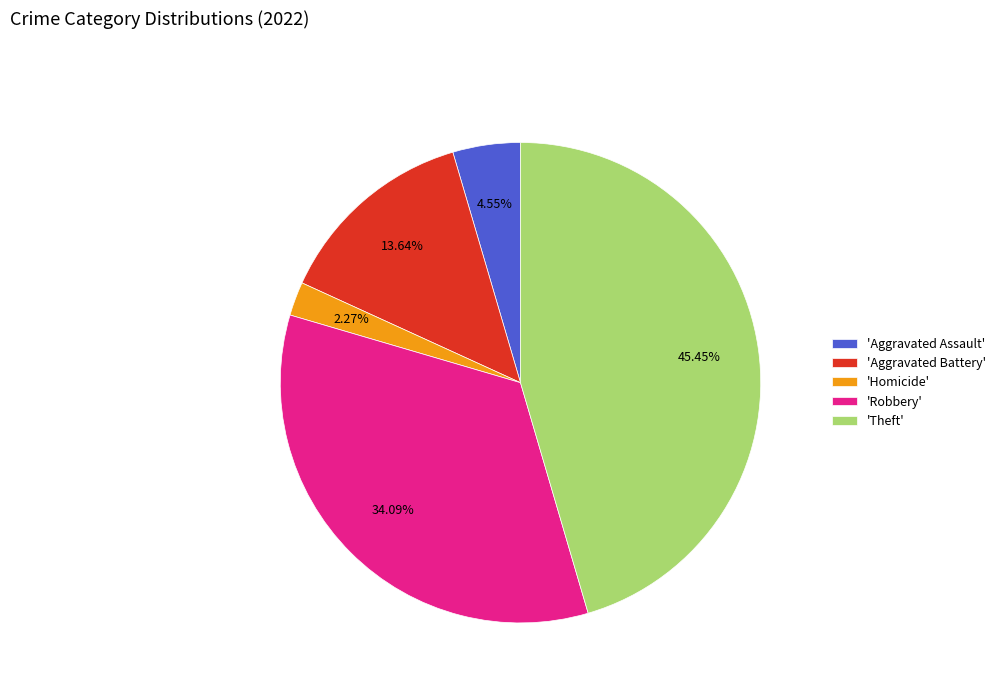

Is there a majority slice in this chart?

No